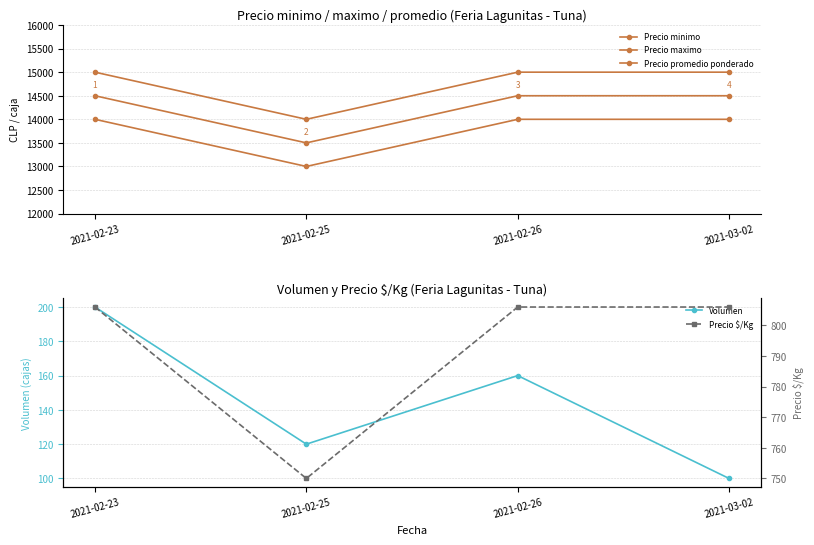

True or false: Precio promedio ponderado and Precio maximo intersect in this chart.

False